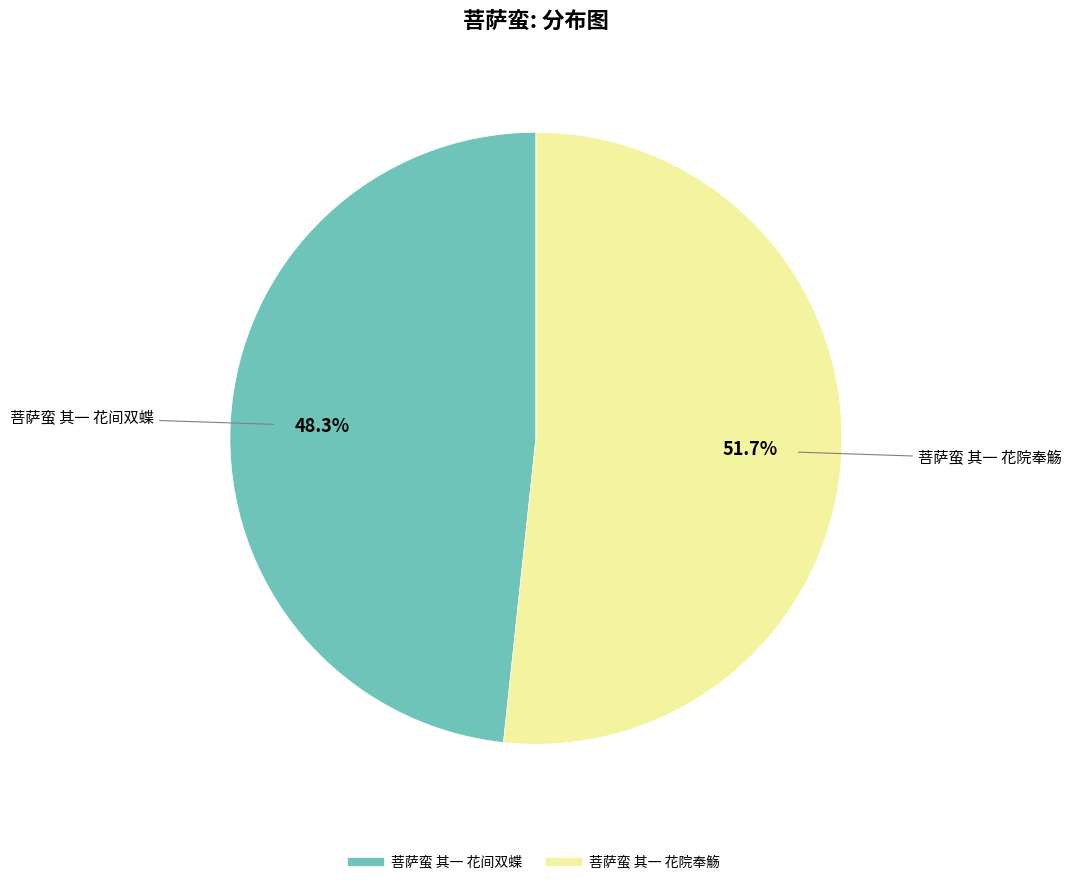

What portion of the pie excludes 菩萨蛮 其一 花间双蝶?

51.7%